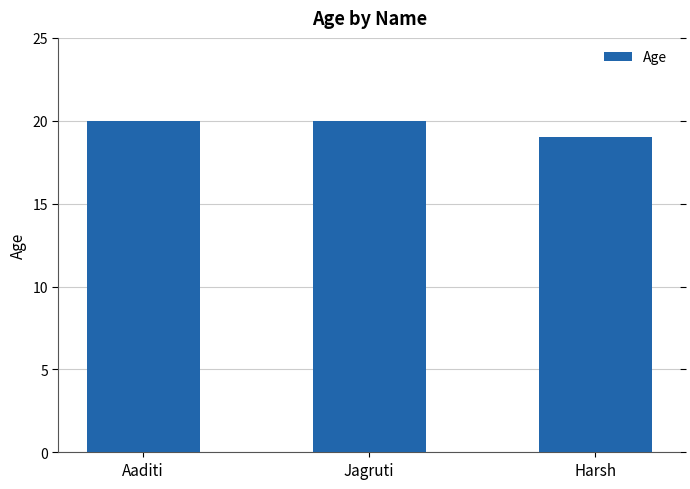

How many bars are there in total?

3